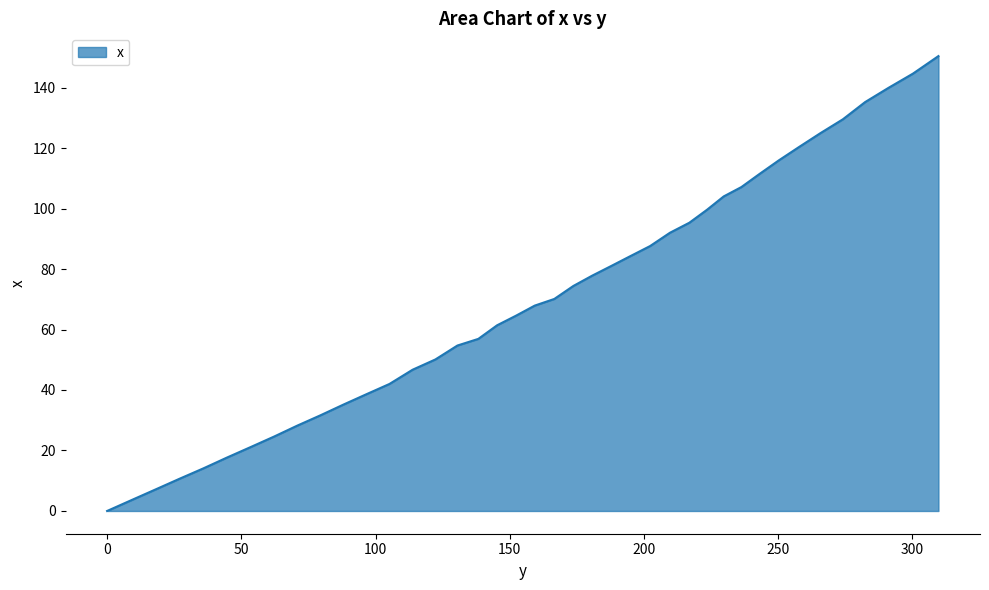

What is the difference between the maximum and minimum values?

150.4